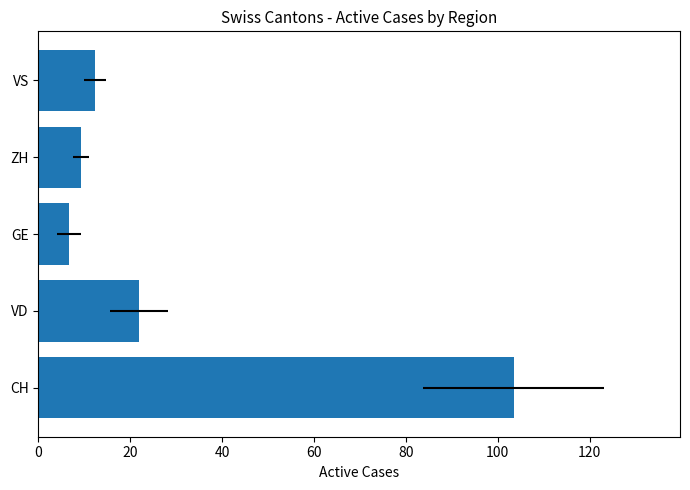

What is the value of the 1st bar from the left?

103.5